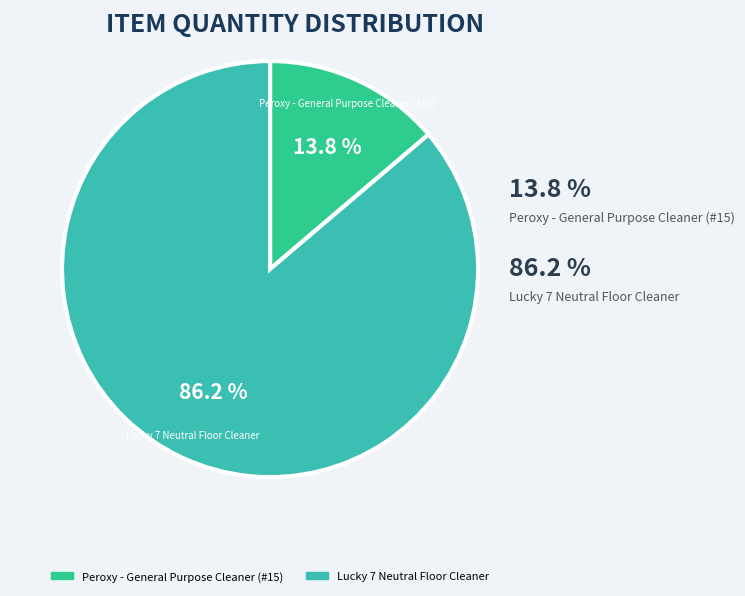

Is it true that Peroxy - General Purpose Cleaner (#15) is 6% of the pie?

False